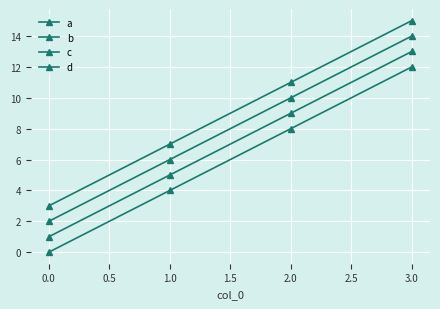

What is the value of the b point at the 2nd from the left?

5